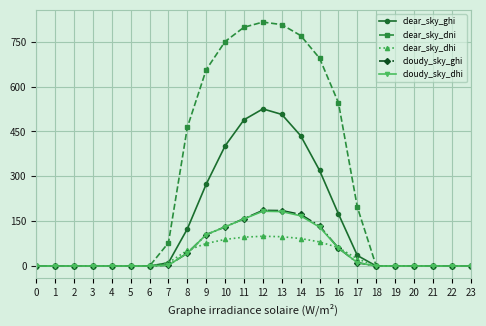

What is the sum of all cloudy_sky_ghi values?

1188.5